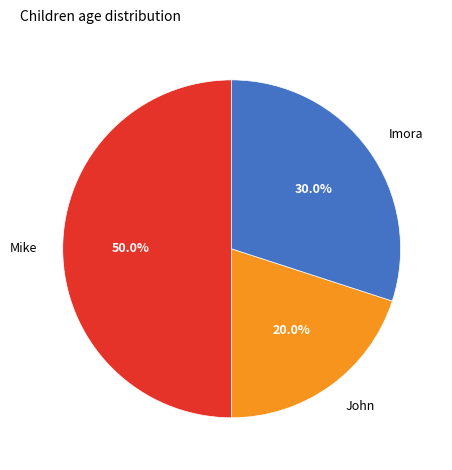

Which has a higher value, Mike or Imora?

Mike